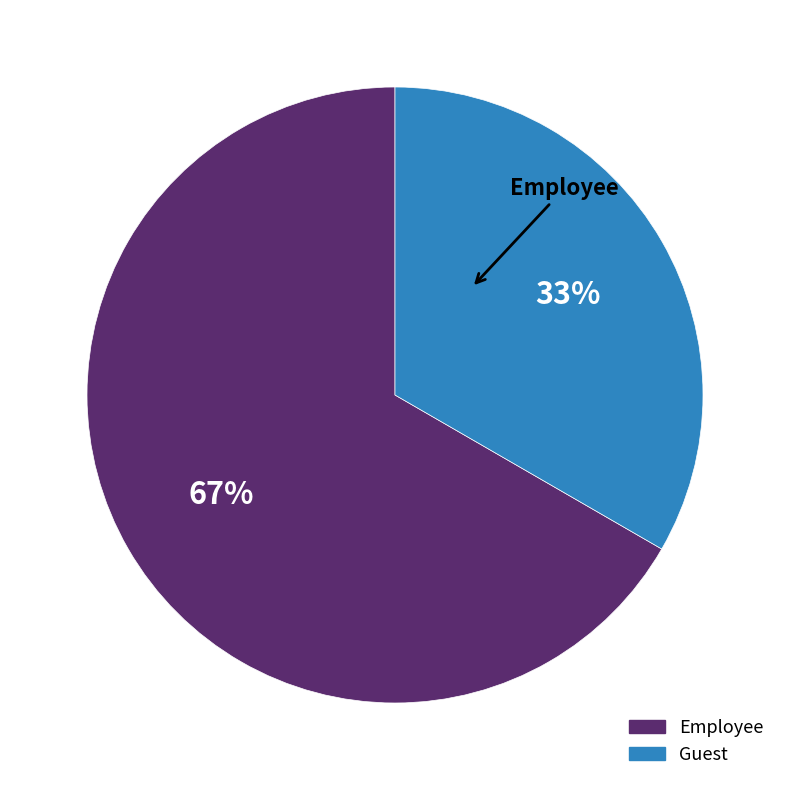

Is Guest the majority of the pie?

No